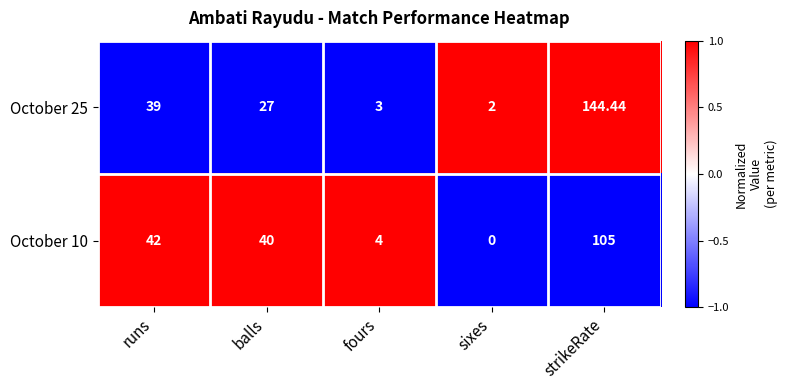

At which label does October 25 reach its peak?

strikeRate